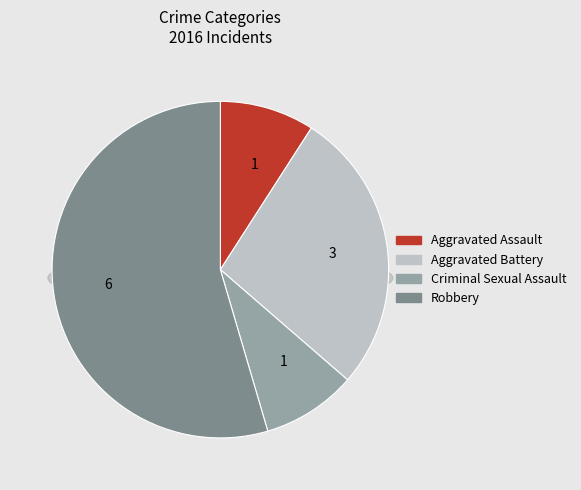

To the nearest percent, what is the difference between the largest and smallest slice percentages?

45%